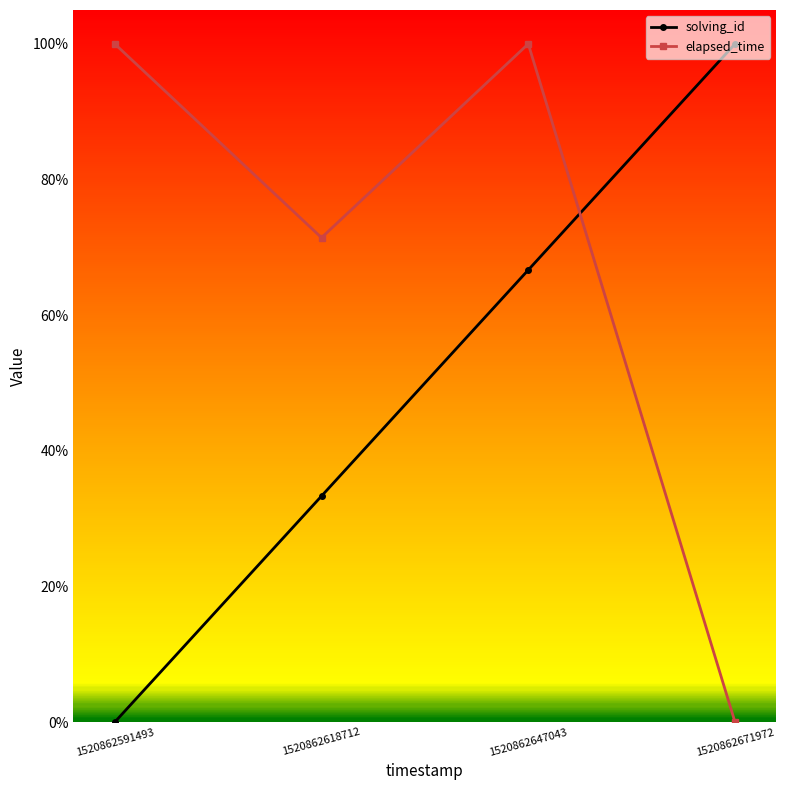

True or false: solving_id has more than 1 interior local peaks.

False